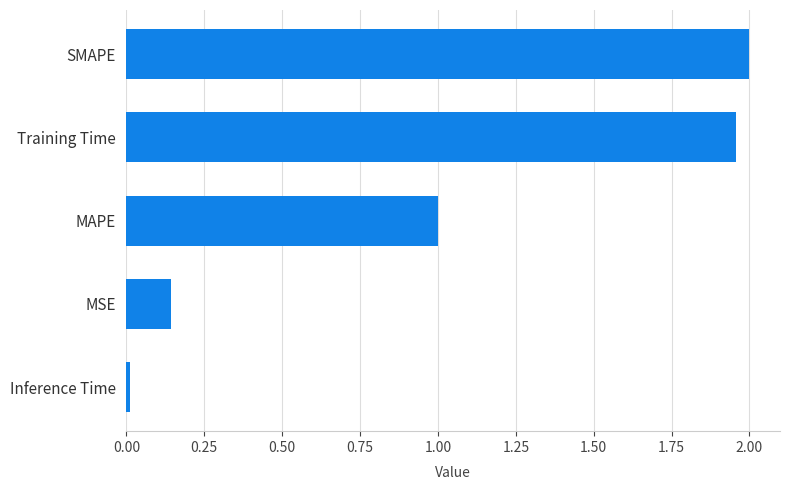

Where is the data nearest to the value 1?

MAPE